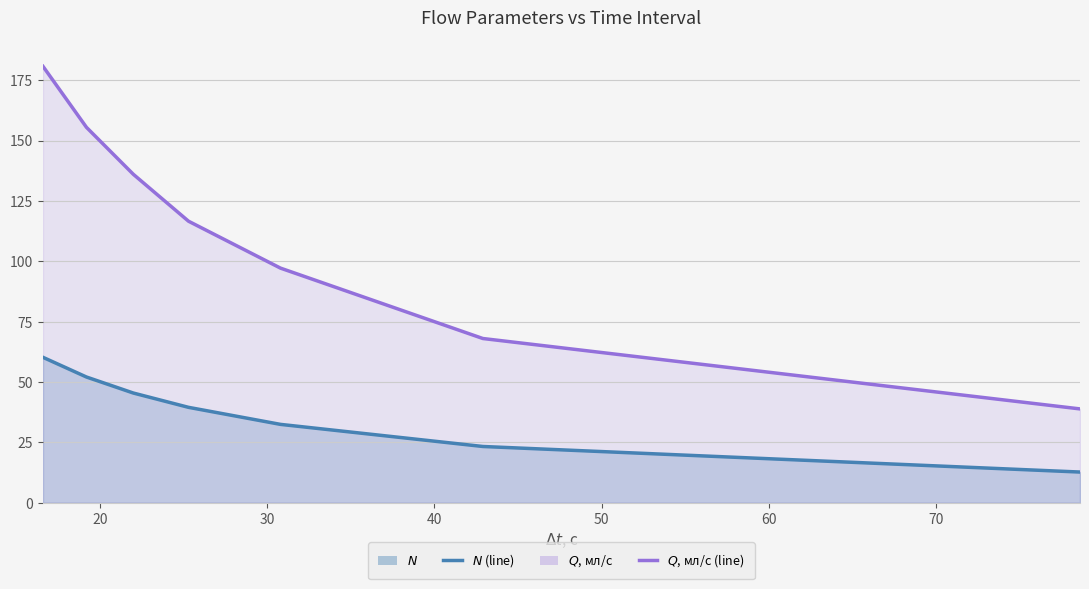

At how many categories does at least one series exceed 47?

6